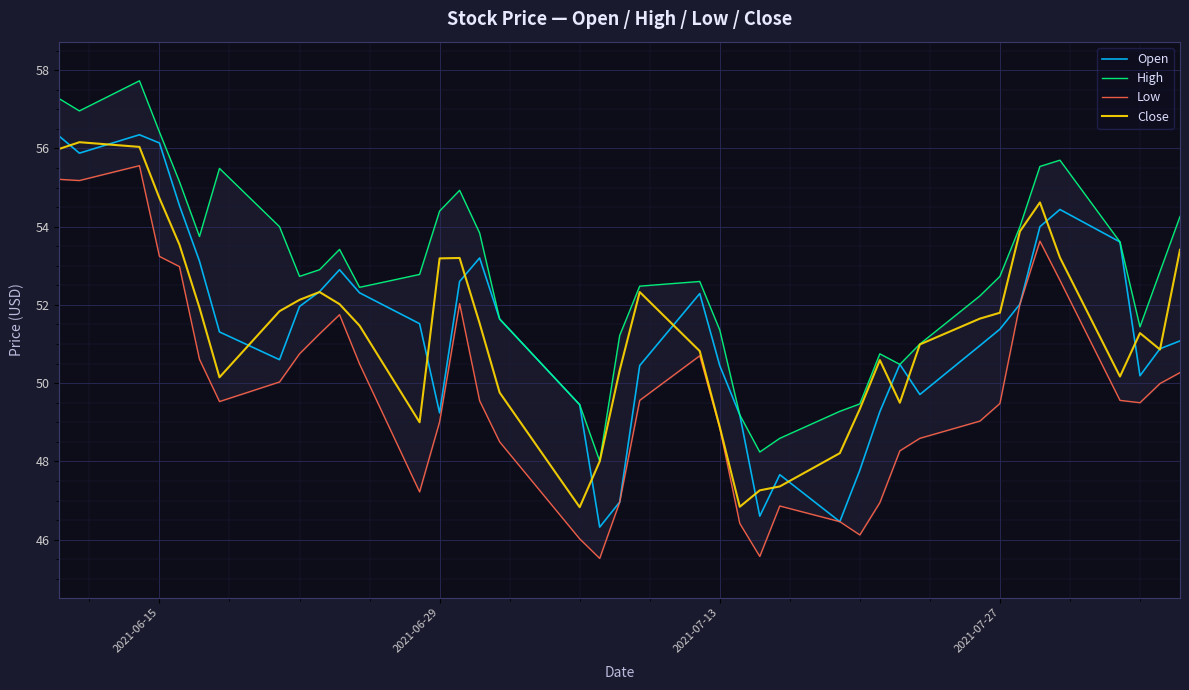

What is the highest value of the Open series?

56.4